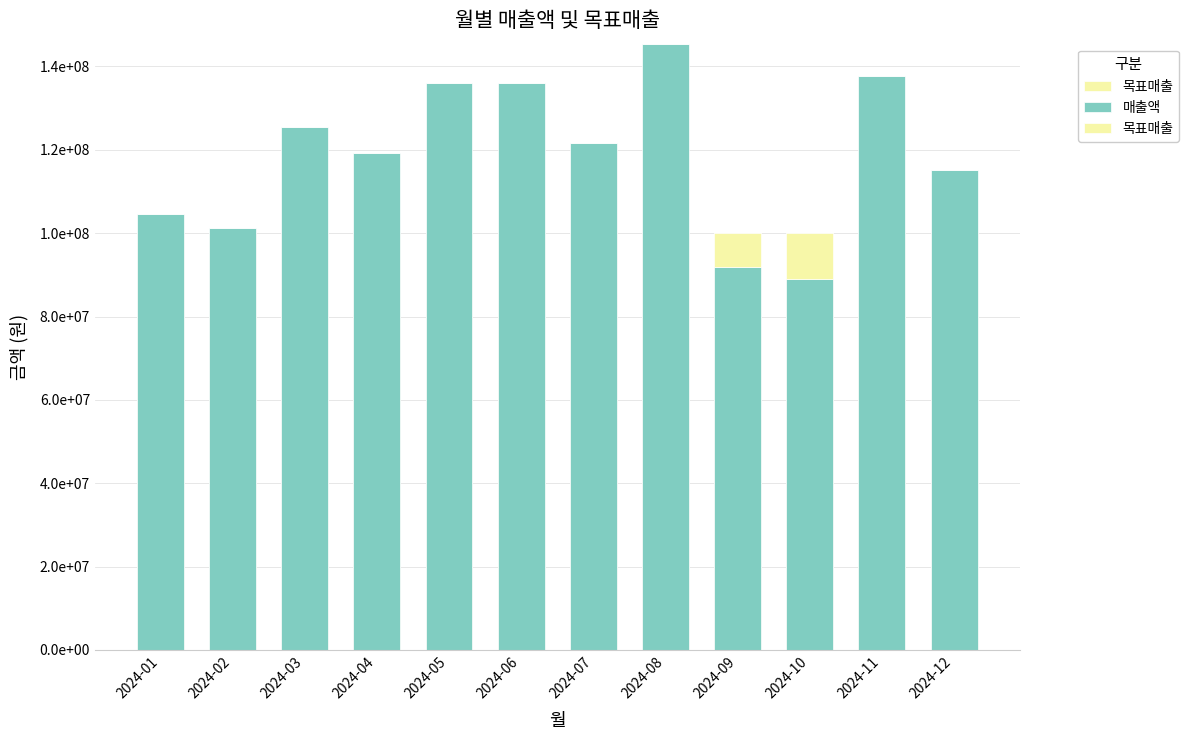

How many data points does each series have?

12